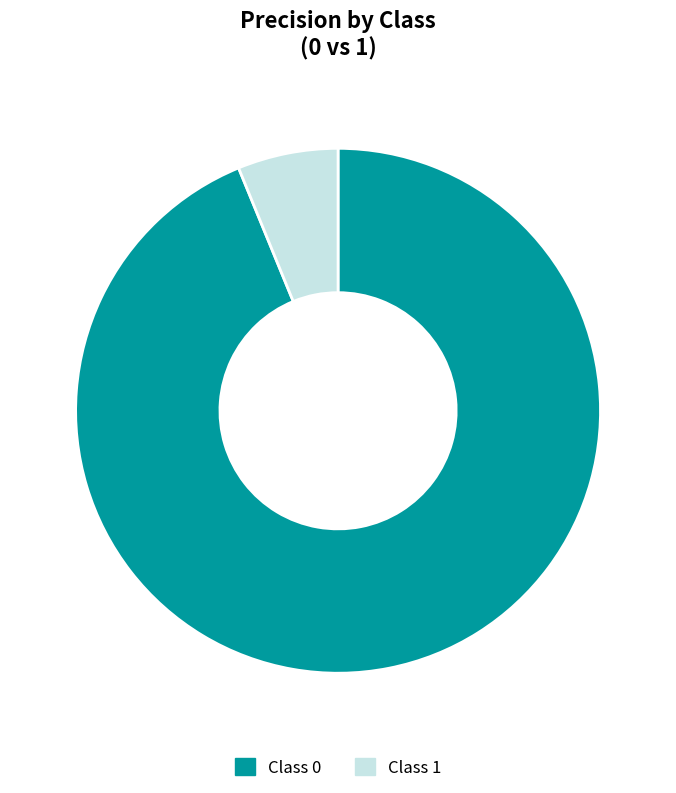

To the nearest percent, what is the average slice percentage?

50%